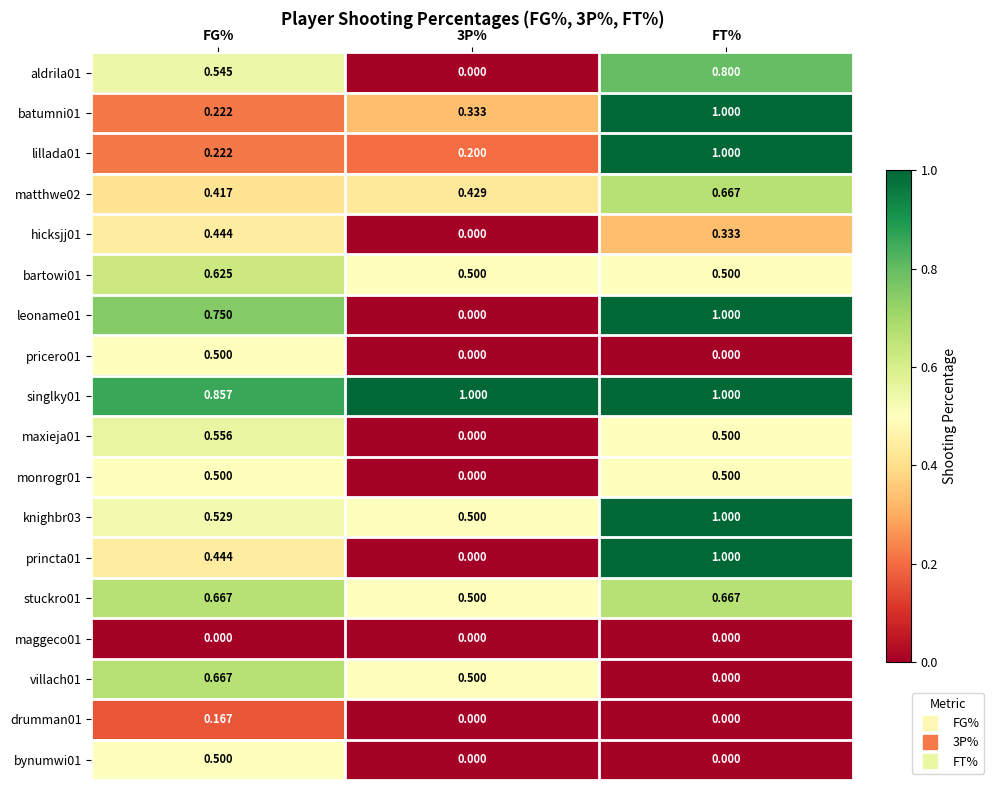

At which category is the sum across all series the highest?

FT%